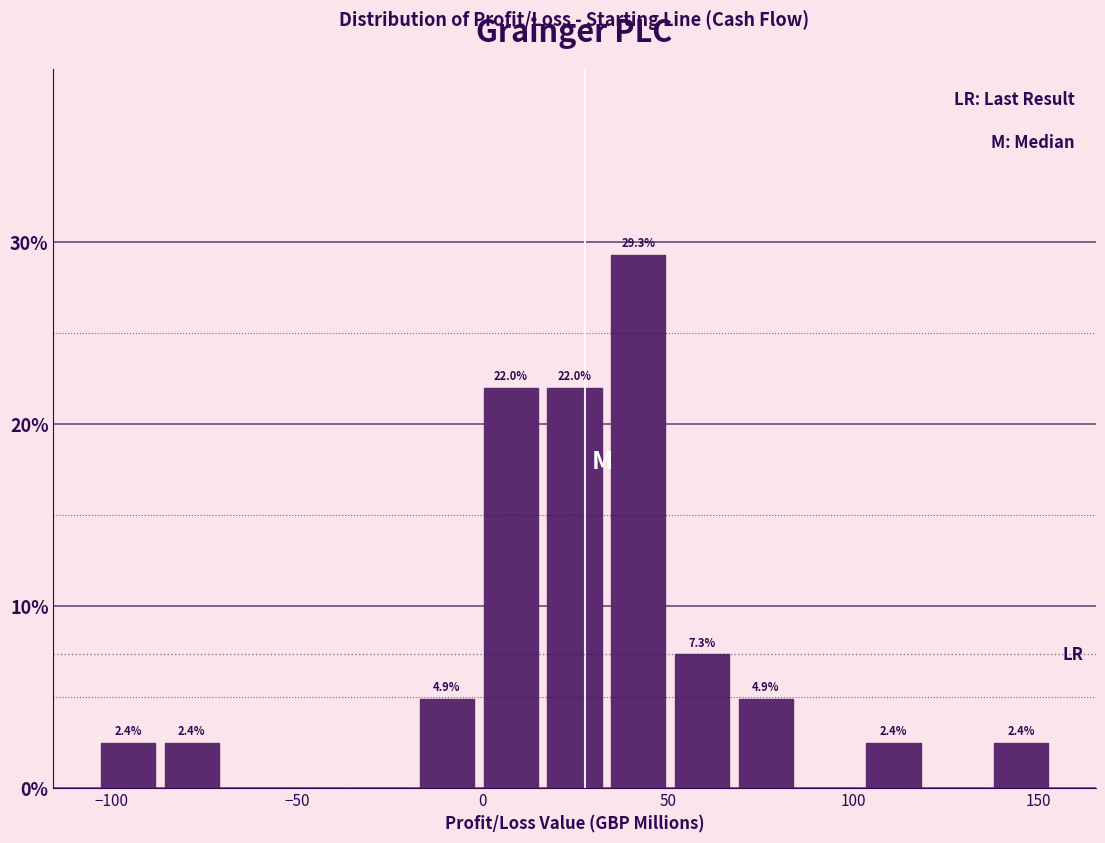

Read against the x-axis, roughly where is the centre of the tallest bar?

40